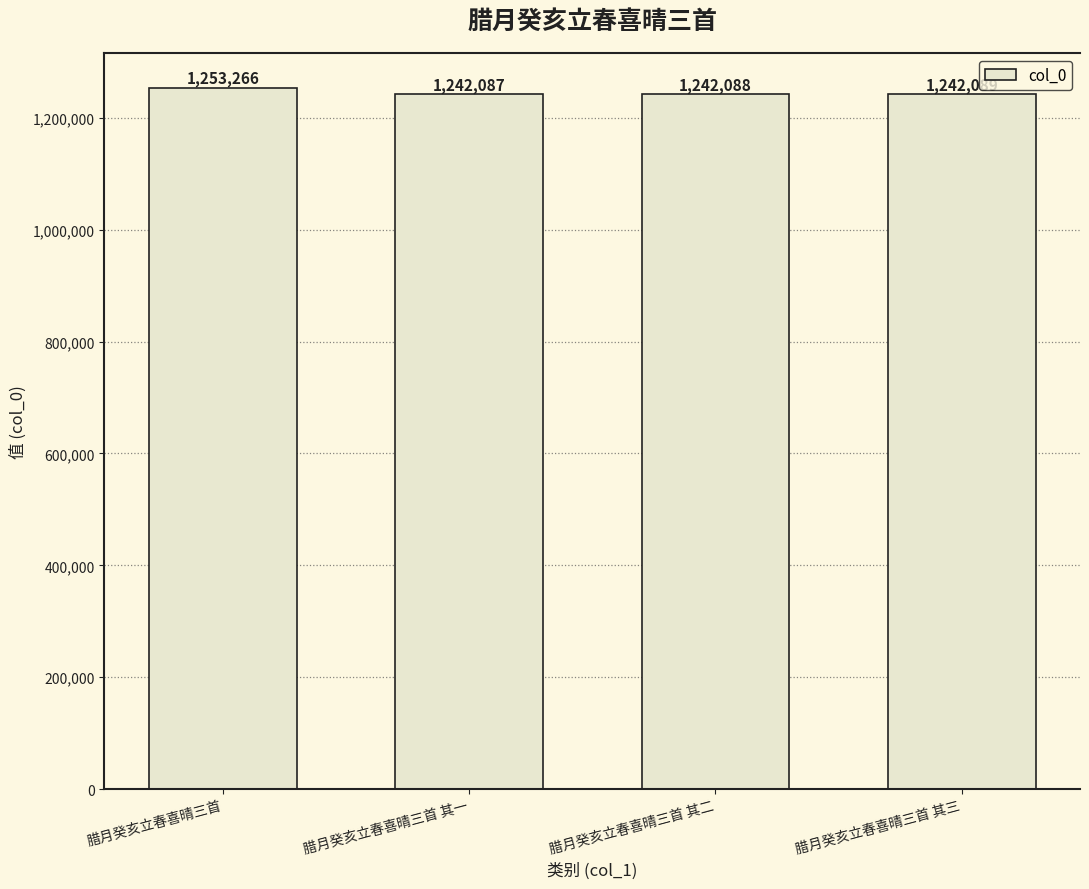

List the labels in order of value, smallest first.

腊月癸亥立春喜晴三首 其一, 腊月癸亥立春喜晴三首 其二, 腊月癸亥立春喜晴三首 其三, 腊月癸亥立春喜晴三首